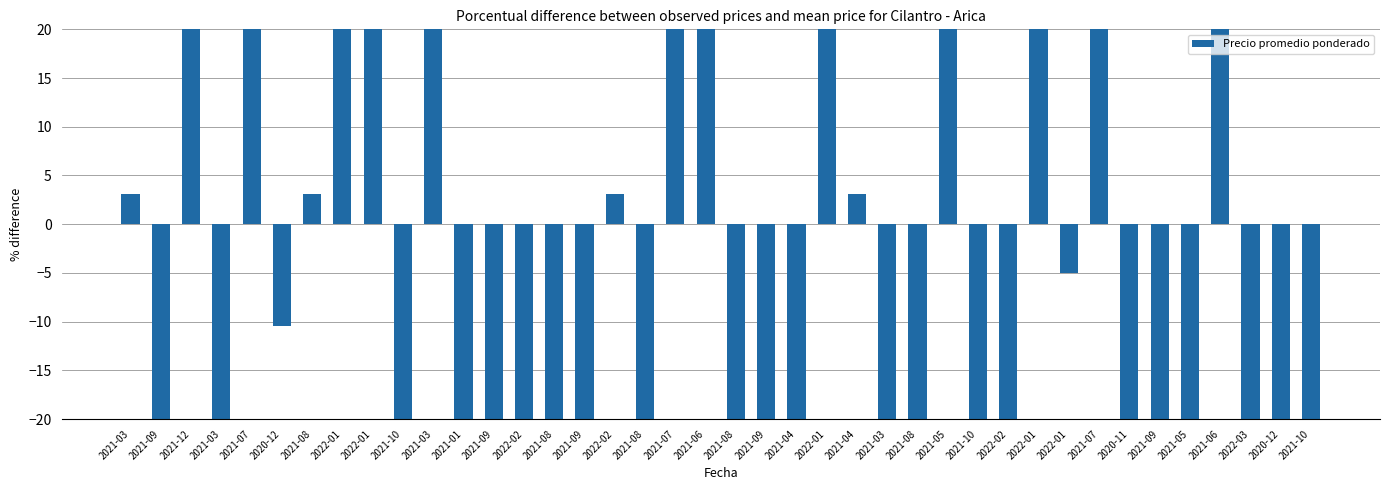

At which category does the chart reach its minimum across all series?

2021-09